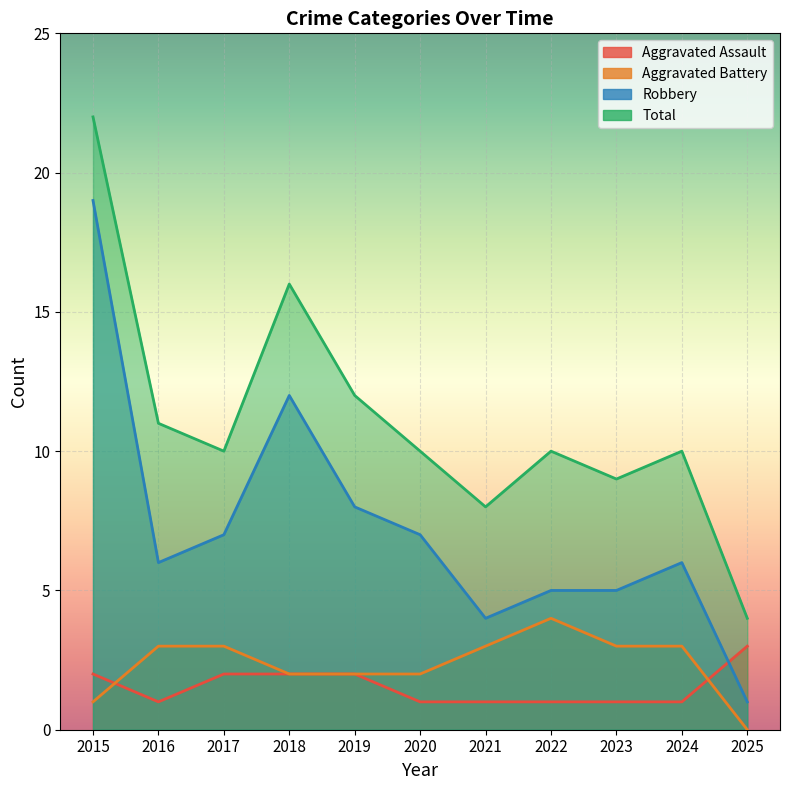

How many categories are shown in the chart?

11